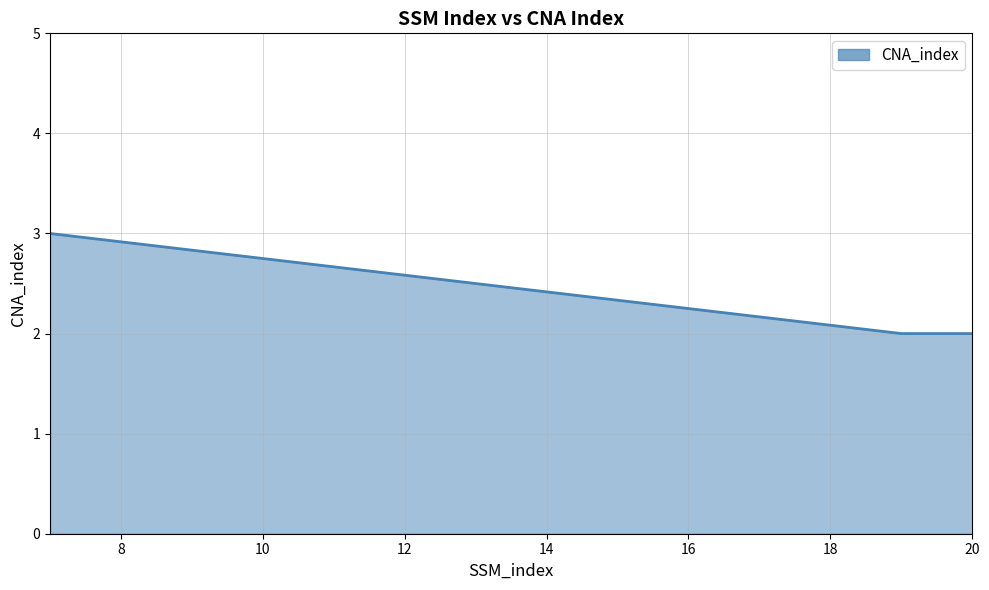

What is the maximum value shown in the chart?

3